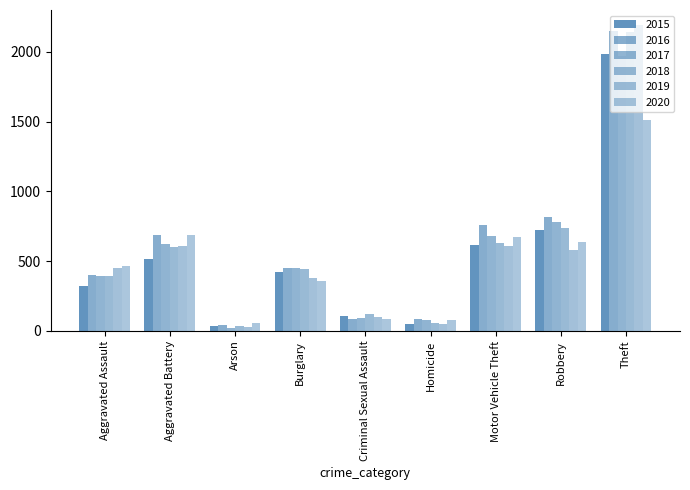

True or false: 2018 has a value of 1429 at Theft.

False